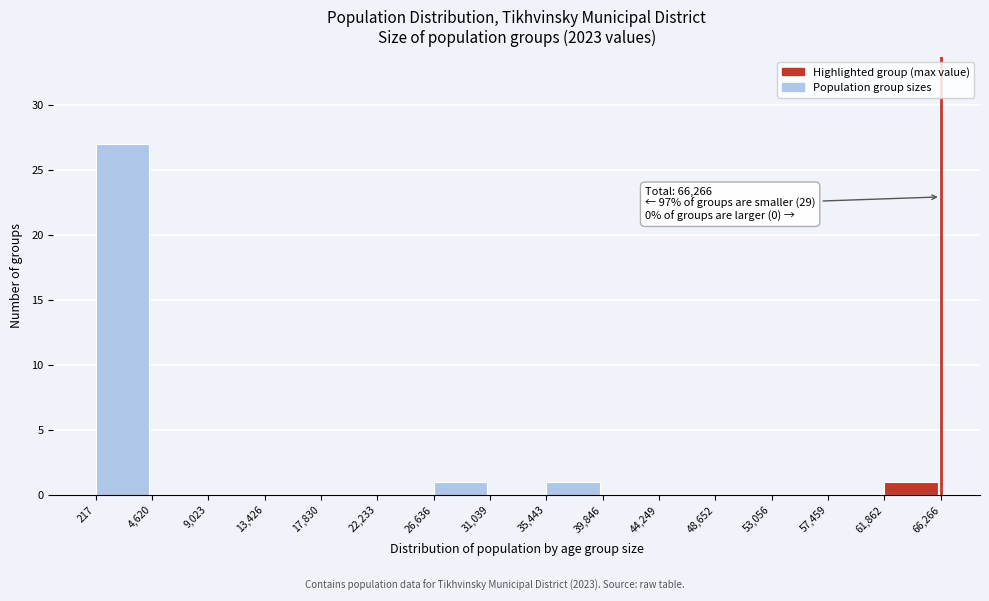

Which range on the x-axis has the tallest bar?

217 to 4,620